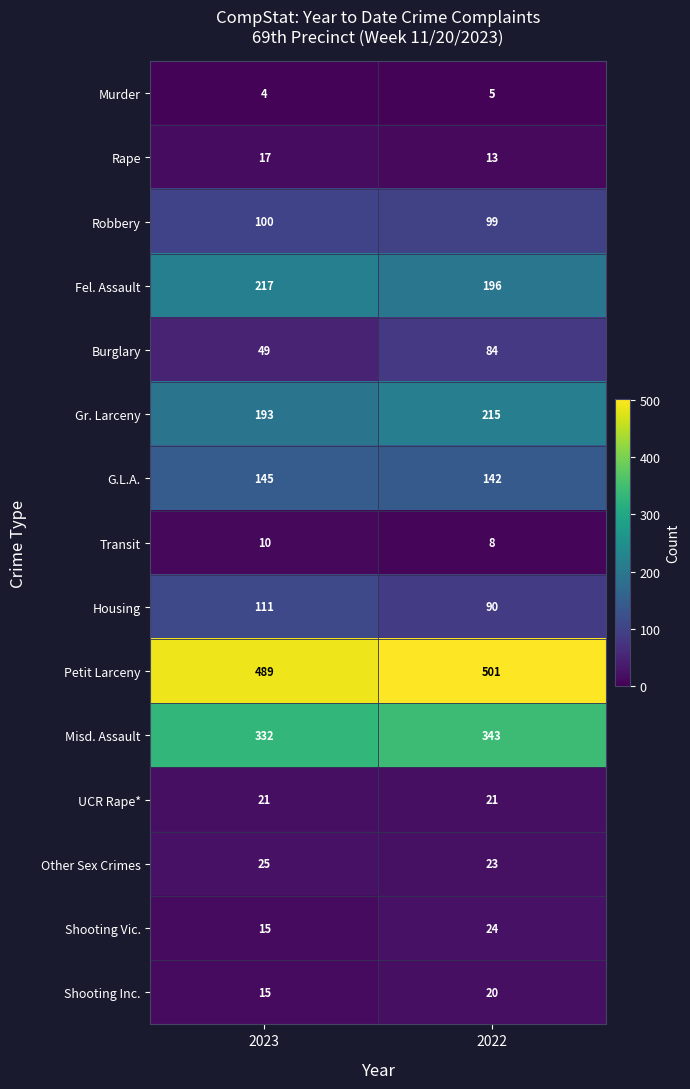

At which category is the sum across all series the highest?

2022